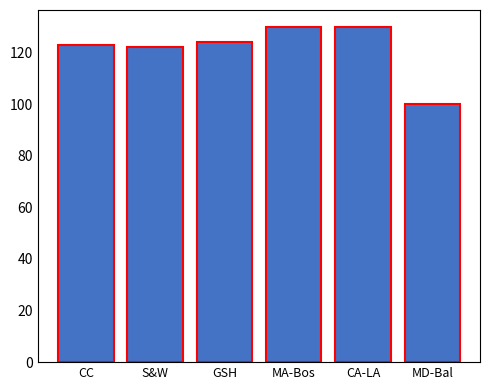

Read the value at GSH, to the nearest 10.

120